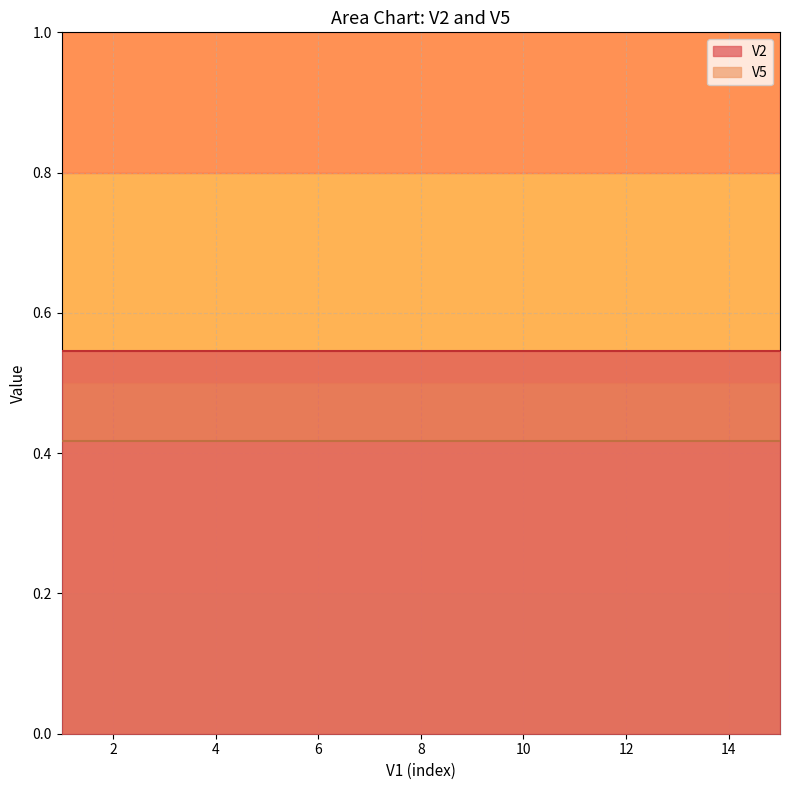

At how many categories does at least one series exceed 0?

15